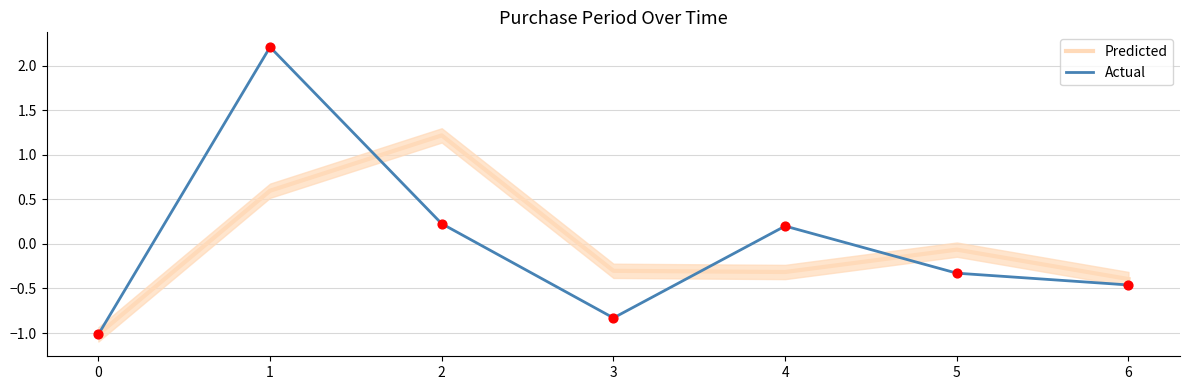

At which category is the sum across all series the highest?

1